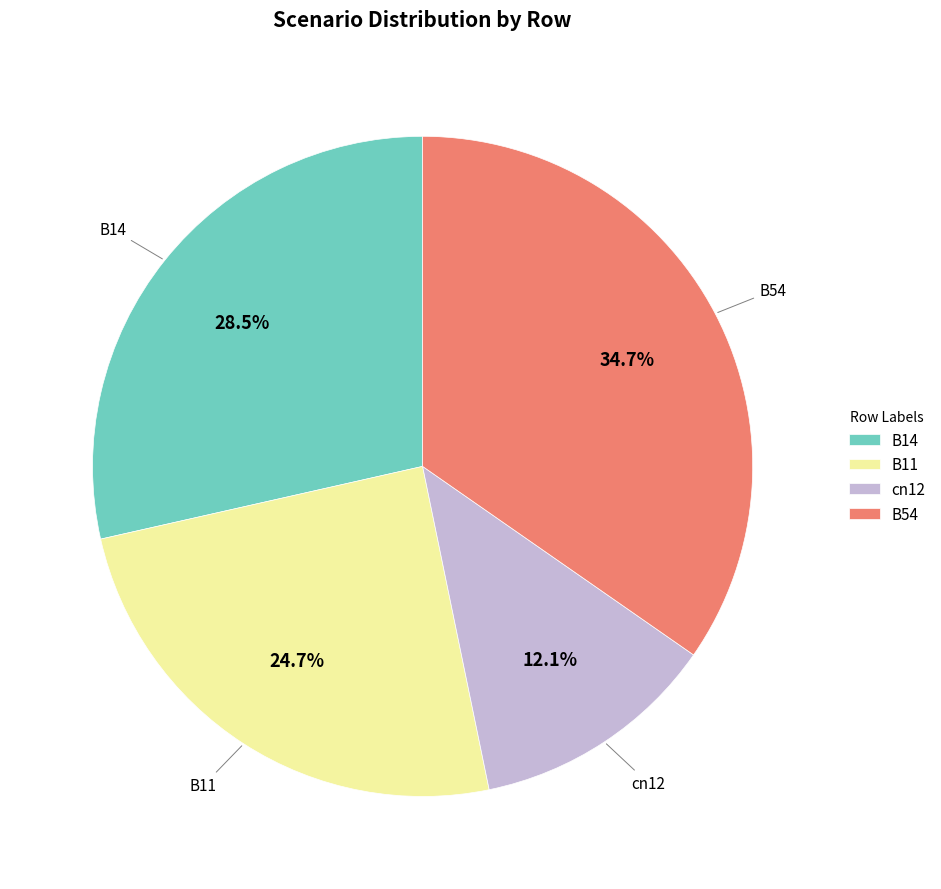

To the nearest percent, what is the difference between the largest and smallest slice percentages?

23%